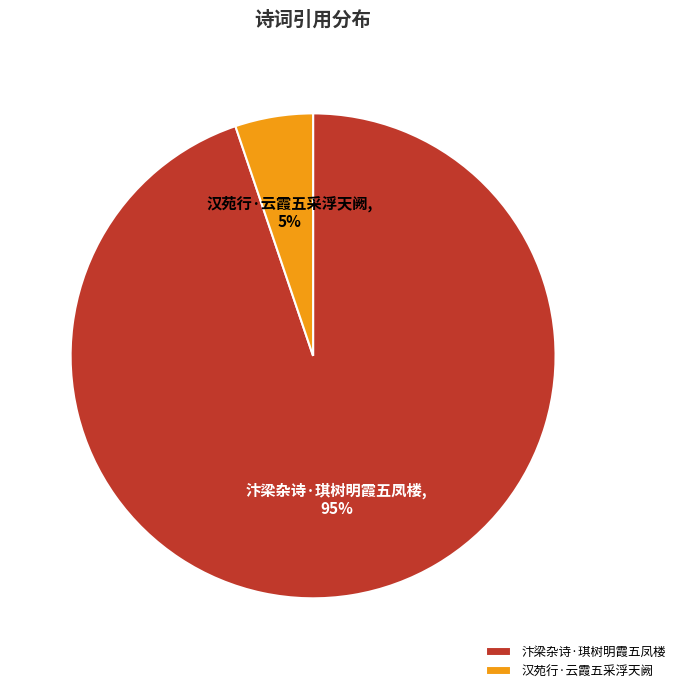

To the nearest percent, what percentage of the pie is 汴梁杂诗·琪树明霞五凤楼?

95%